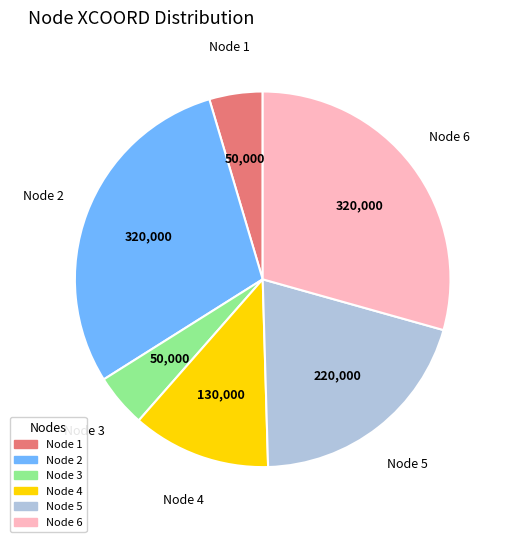

Does any single category account for the majority?

No